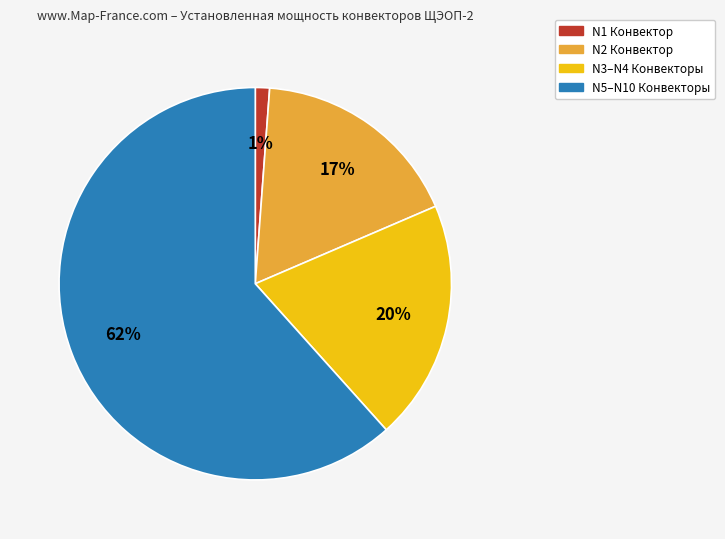

To the nearest percent, what is the average slice percentage?

25%